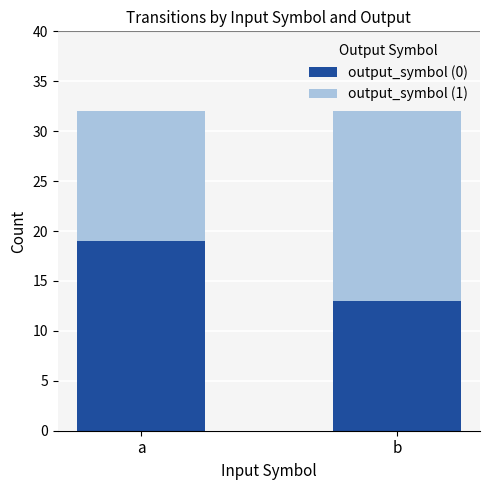

What is the total value across all series at a?

32